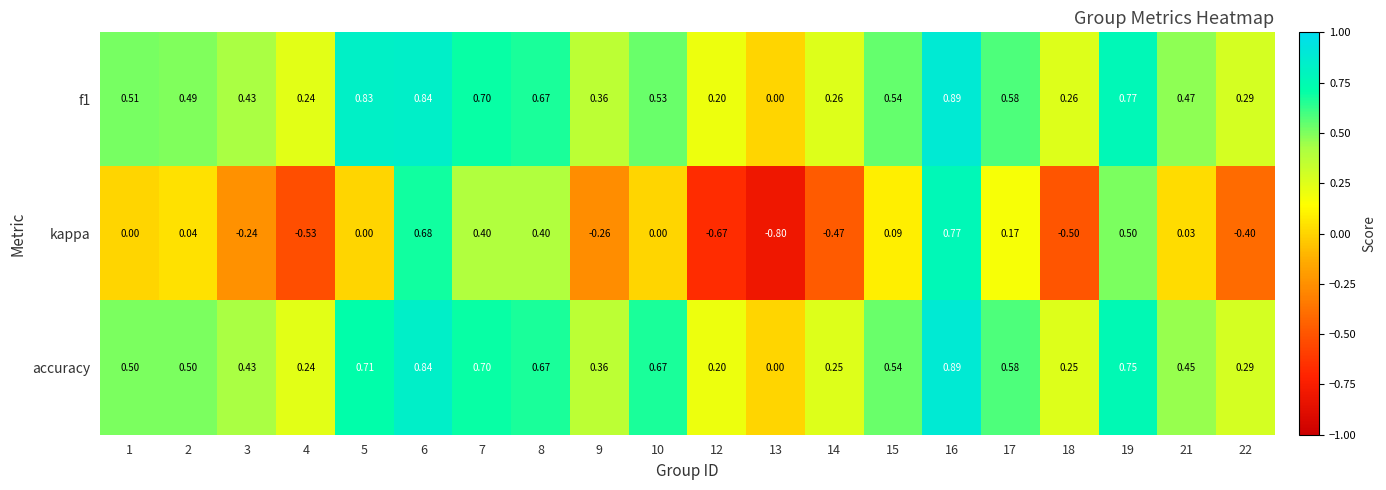

Is the value of kappa at 5 greater than the value of f1 at 15?

No